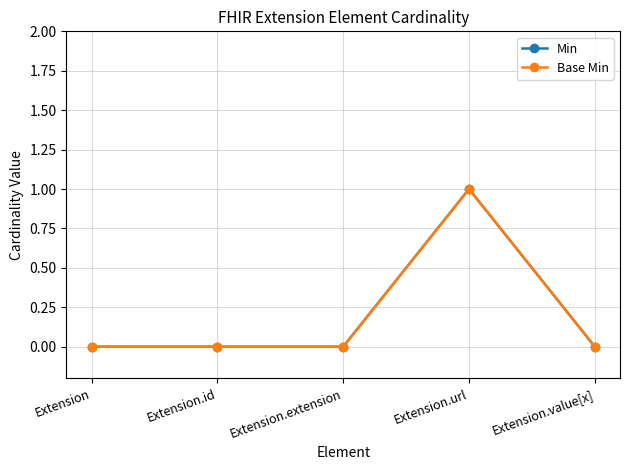

Does the chart have visible grid lines?

Yes